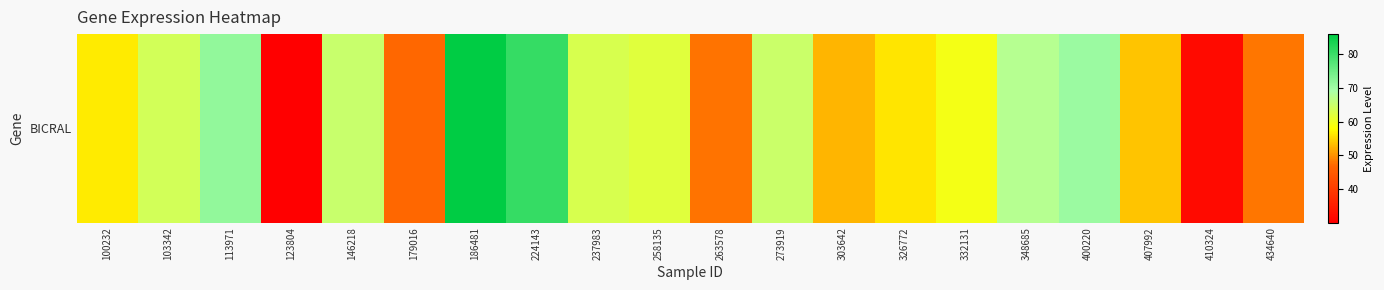

What is the difference between the values at 224143 and 237983?

17.4